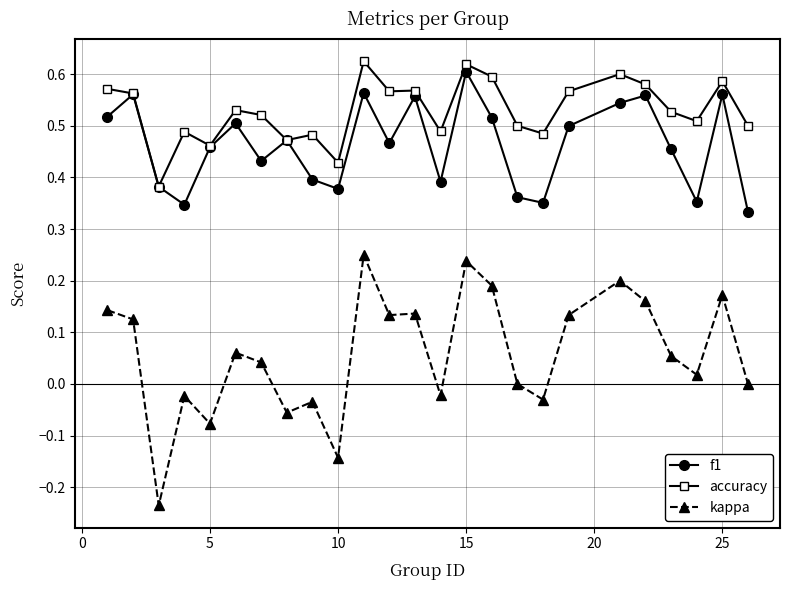

True or false: kappa and f1 cross at least once.

False